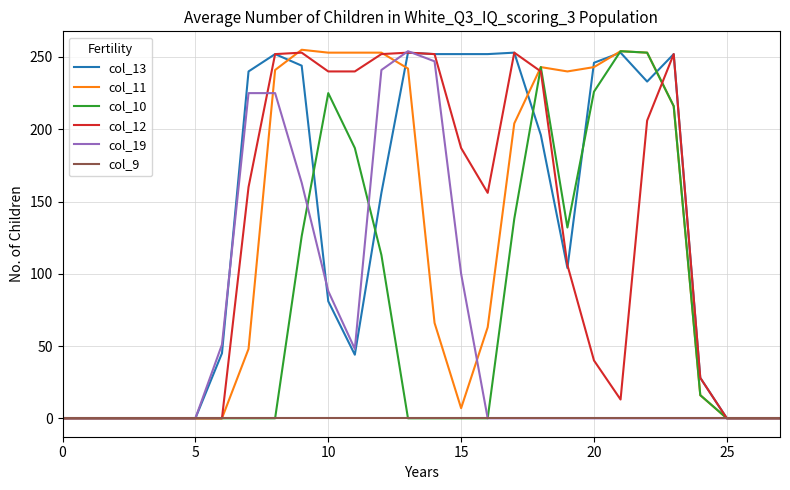

Which series has the largest range (max minus min)?

col_11